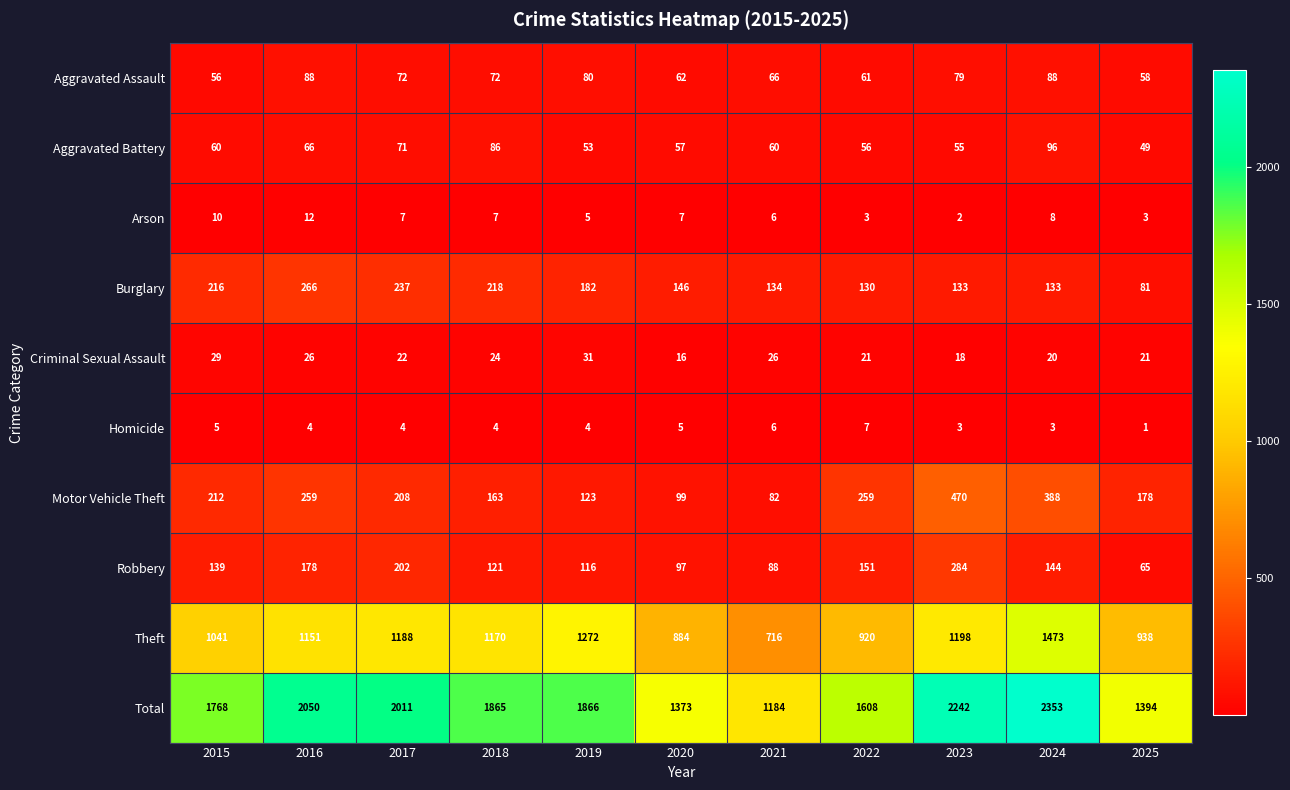

What is the total value across all series at 2020?

2746